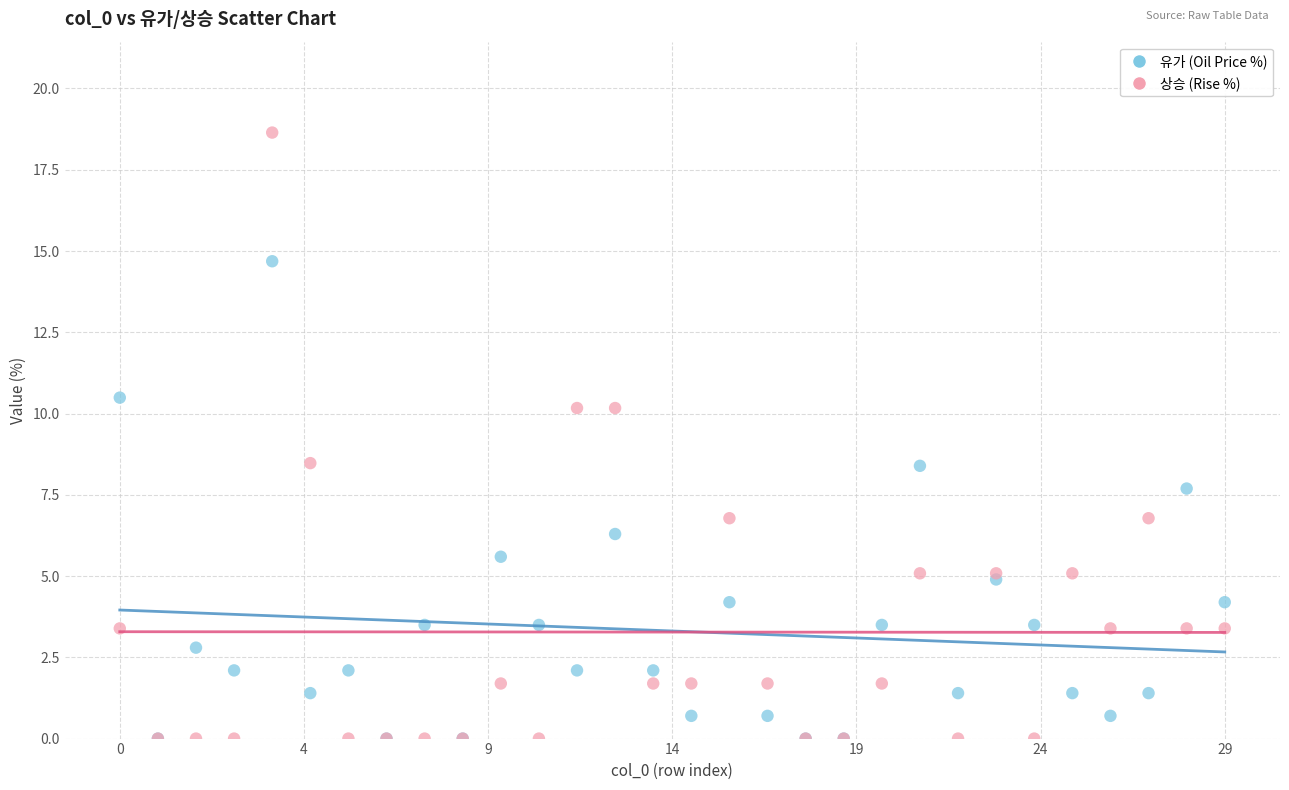

Which series has the widest spread of Y values?

상승 (Rise %)